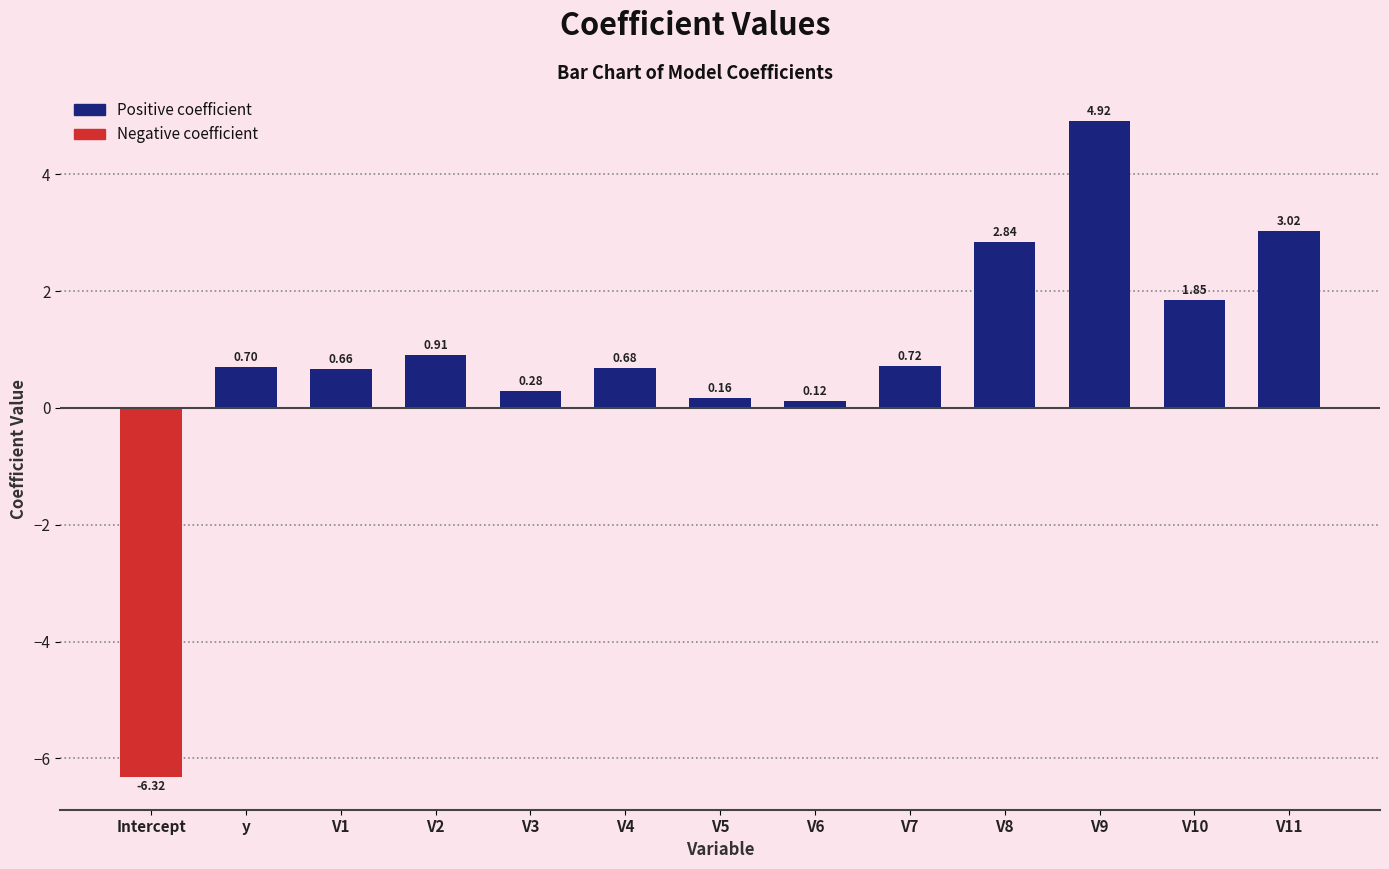

What is the label of the 11th bar from the right?

V1